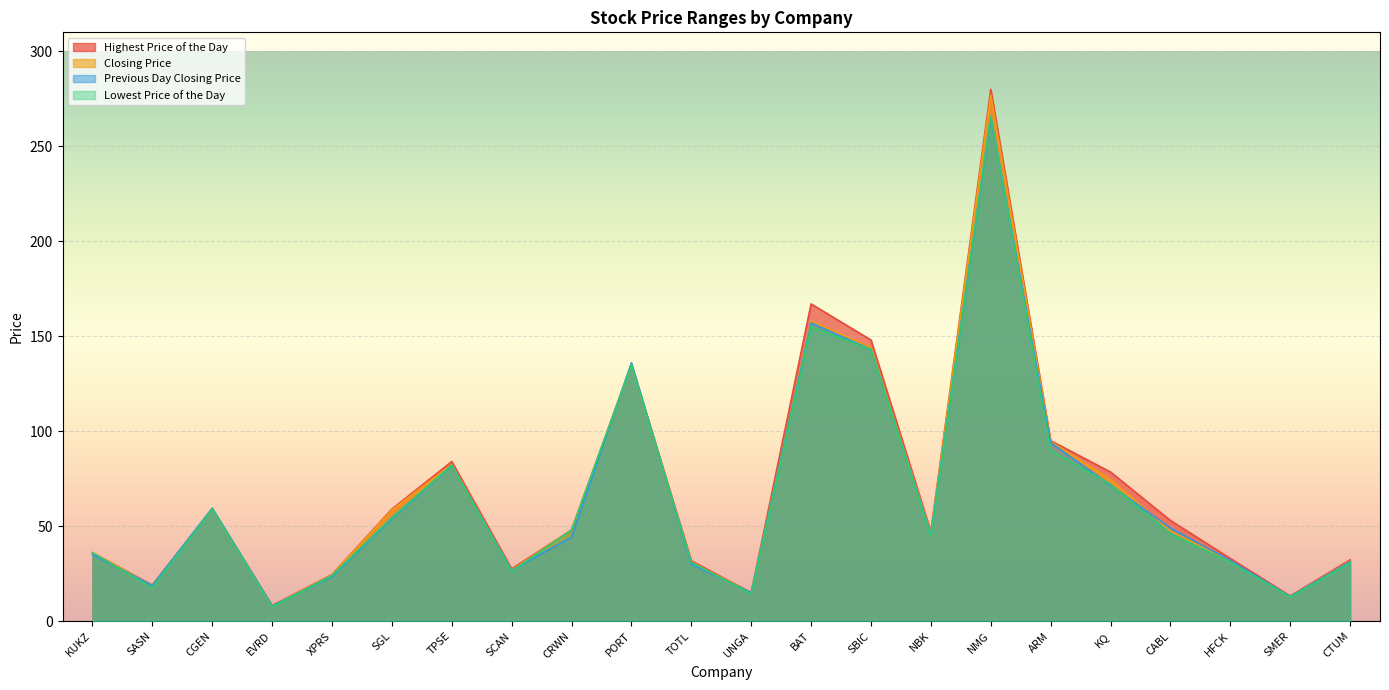

How many lines are shown in the chart?

4